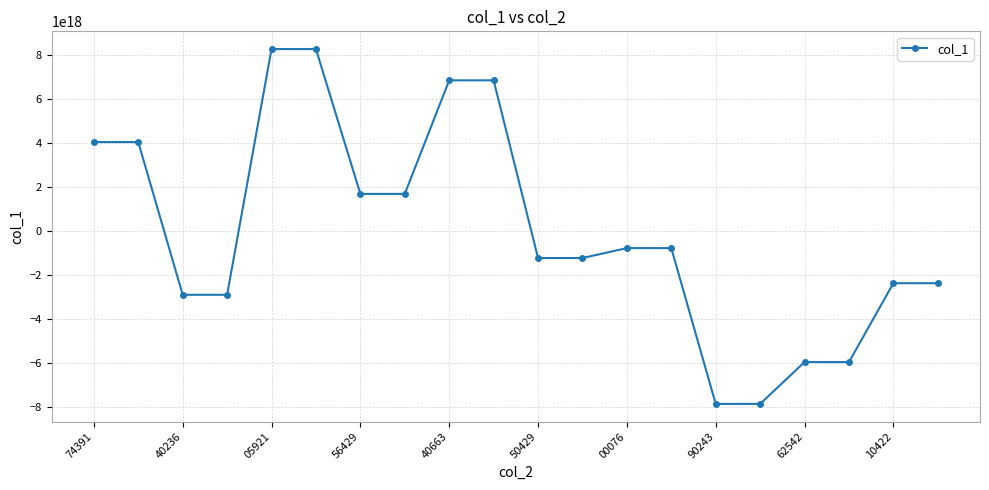

How many data points are less than -792452201330059904?

10